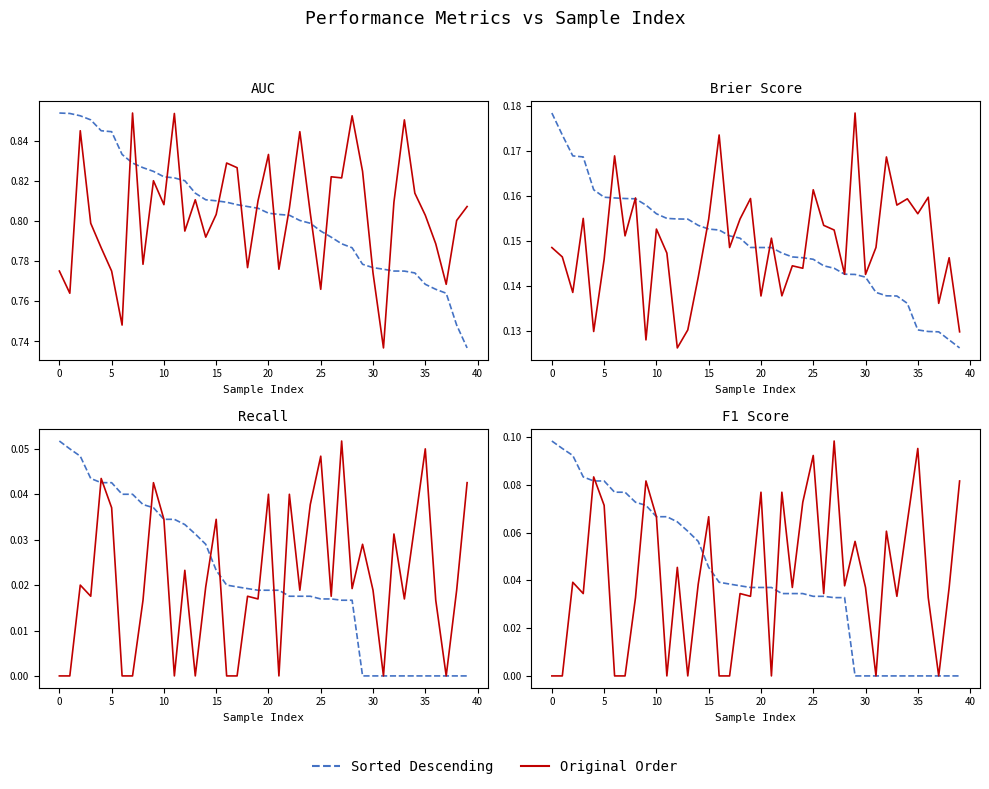

What is the maximum value shown in the chart?

0.9